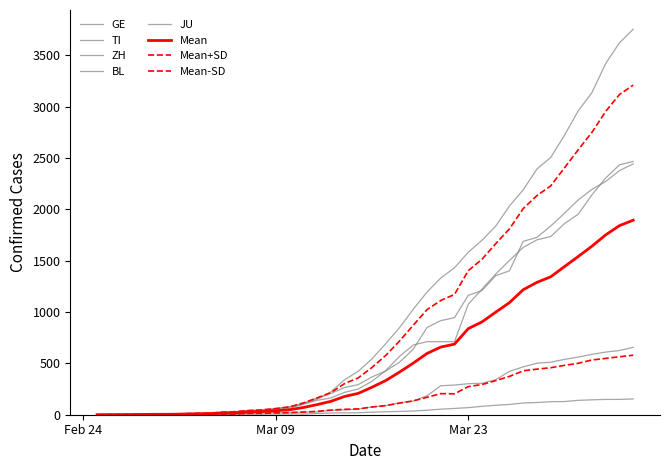

True or false: TI and BL cross at least once.

False